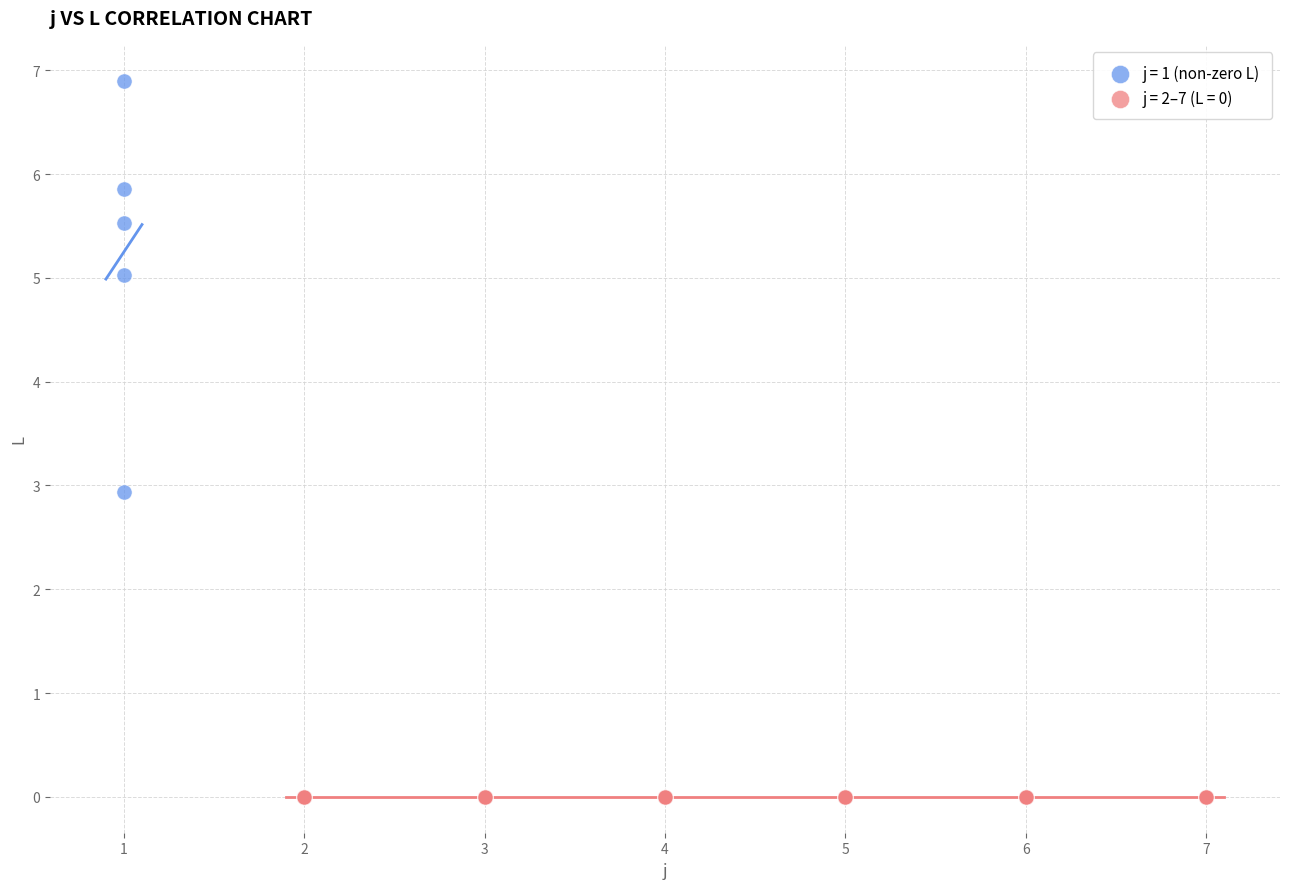

Which series contains the lowest Y value?

j = 2–7 (L = 0)